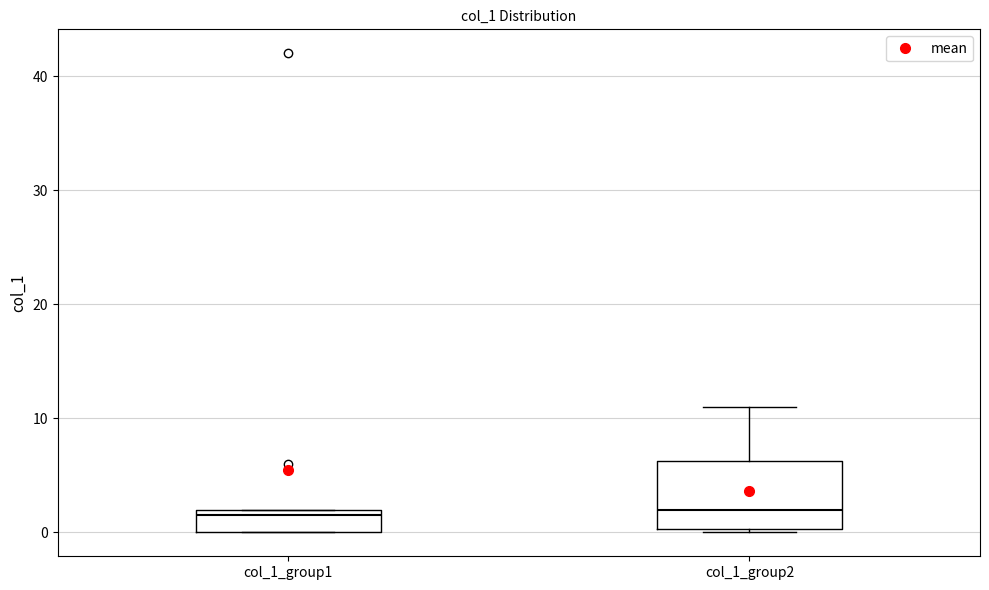

Reading left to right, read every box against the y-axis: the position of its median line, the range the box covers, and the ends of its whiskers. The values are not printed on the chart, so give them approximately, as read against the axis.

col_1_group1: median 2 (just below the box's upper edge), box 0 to 2, whiskers 0 to 2
col_1_group2: median 2, box 0 to 6, whiskers 0 to 11